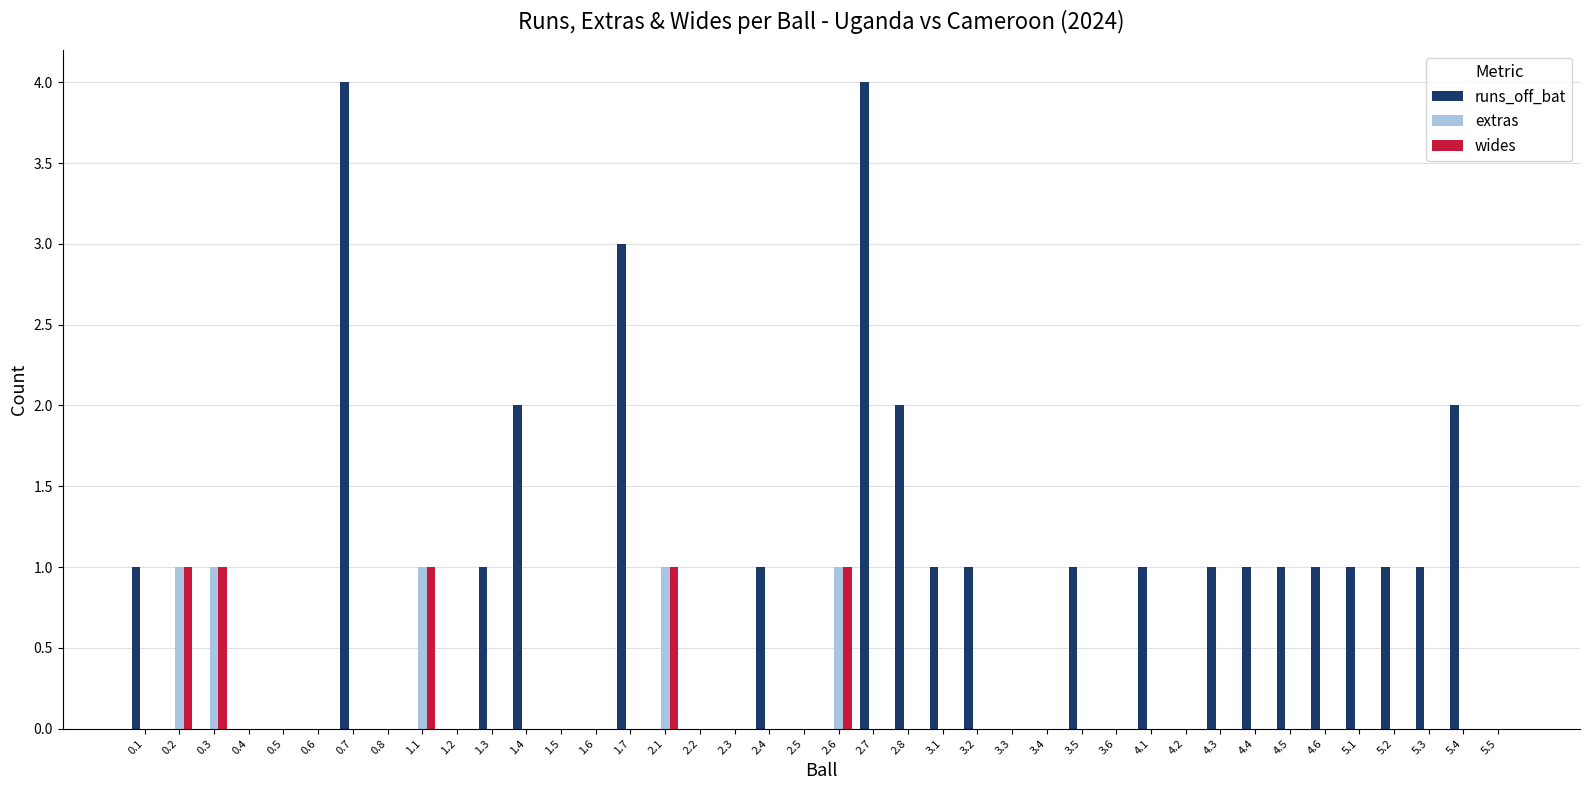

How many groups of bars are there?

40